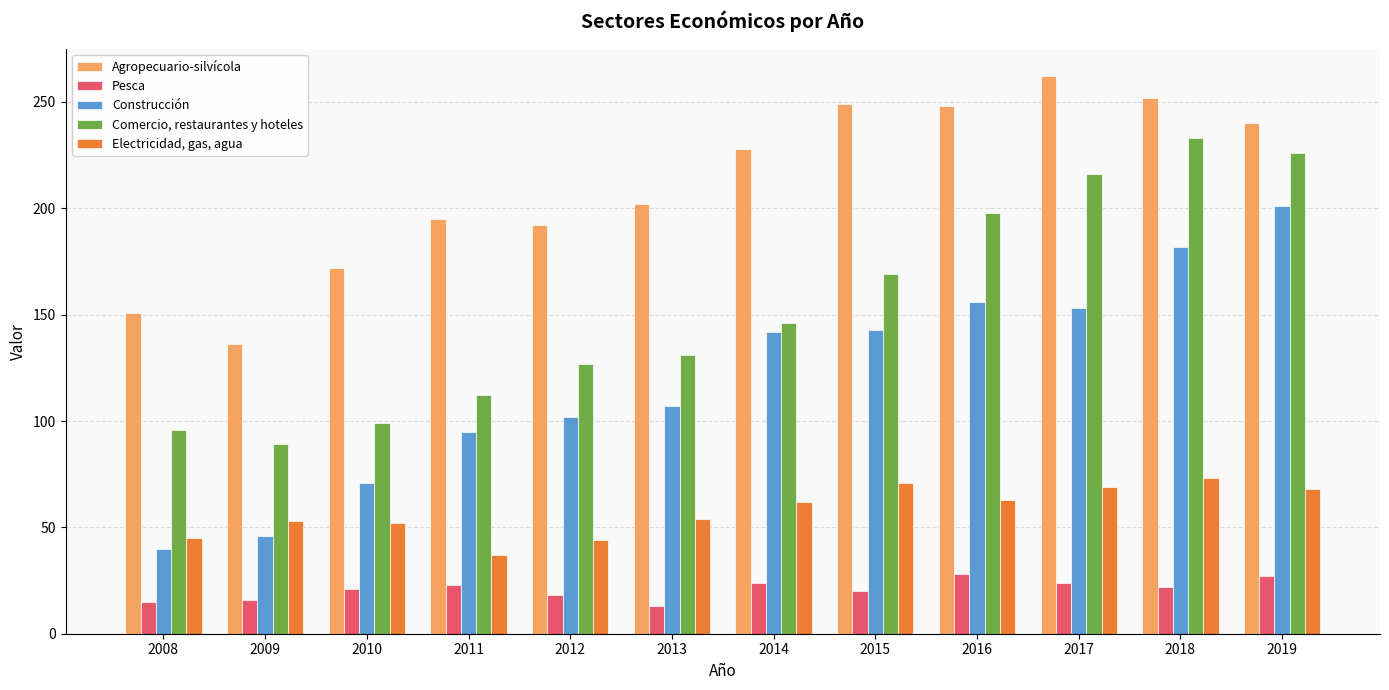

What is the difference between the Construcción values at 2018 and 2009?

136